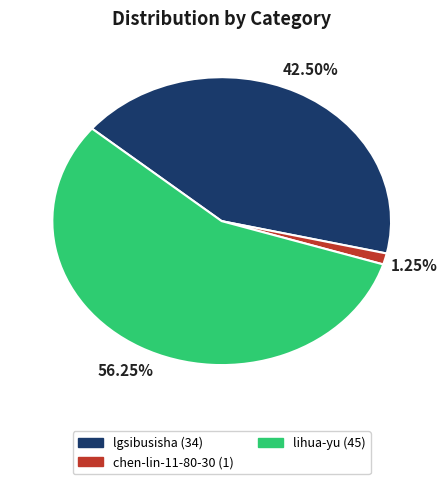

Count the number of slices in the pie.

3